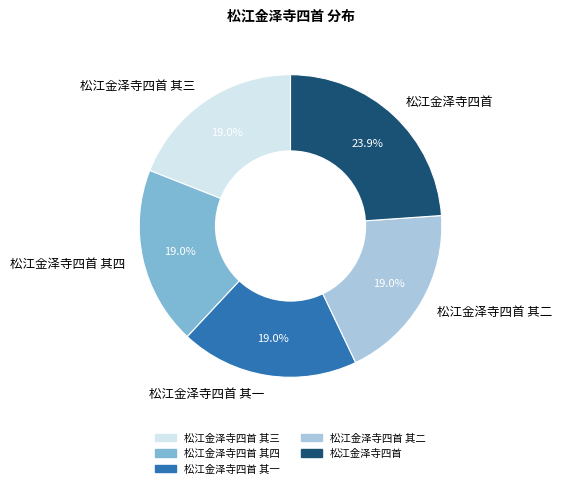

Between 松江金泽寺四首 and 松江金泽寺四首 其二, which is larger?

松江金泽寺四首